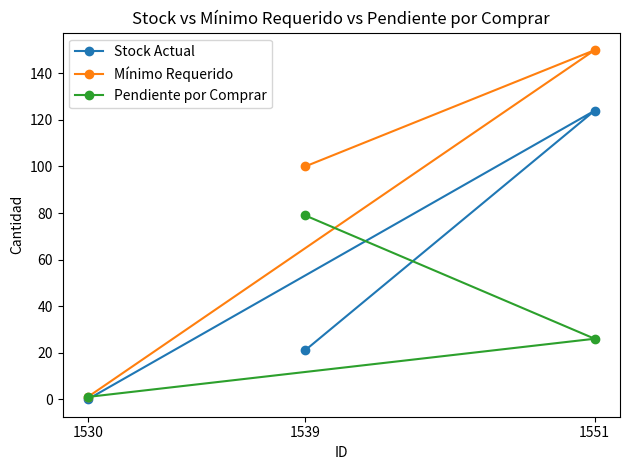

How many values in the Stock Actual series are below 21?

1